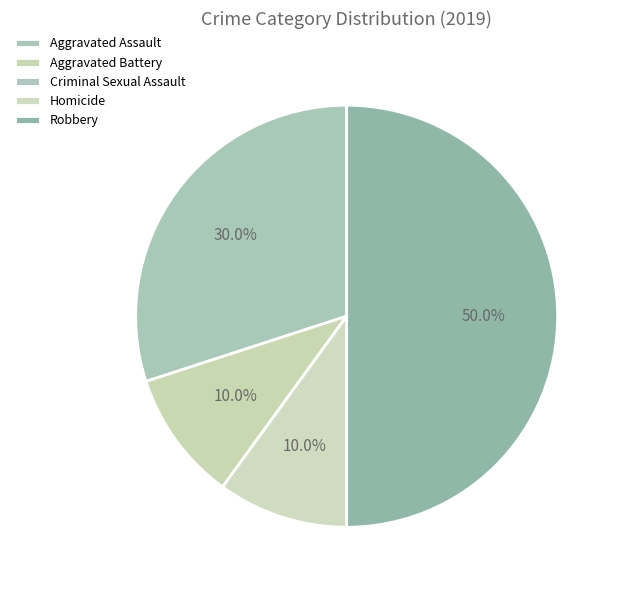

How many slices are in this pie chart?

5